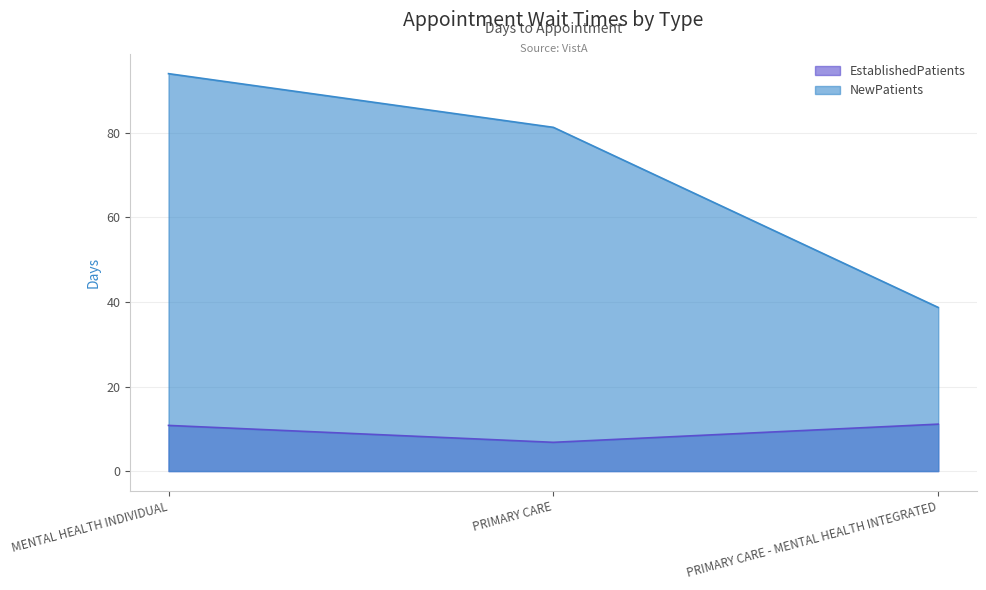

How many distinct data groups are displayed?

2